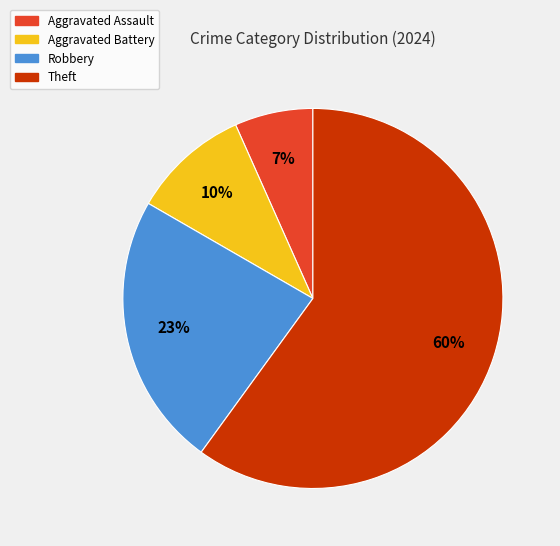

To the nearest percent, what is the average slice percentage?

25%